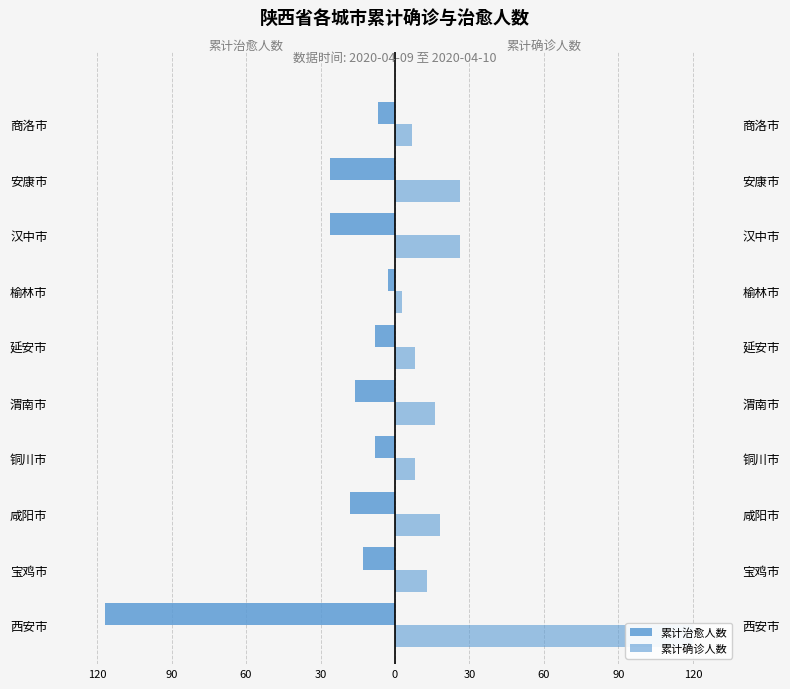

Is it true that 累计确诊人数 equals 120 at 西安市?

True